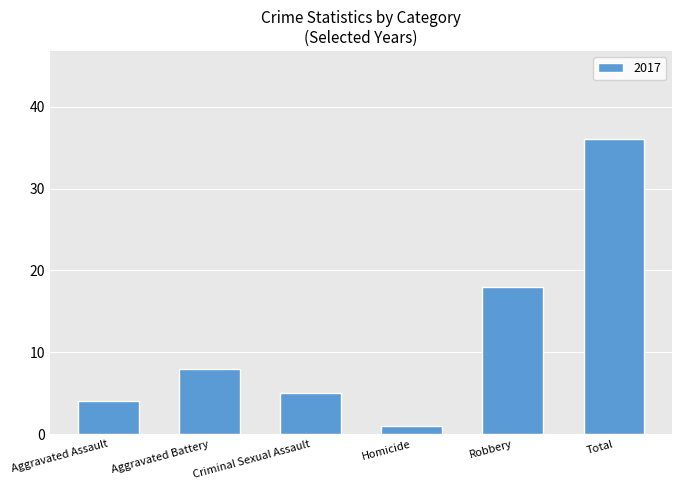

What is the label of the 2nd bar from the left?

Aggravated Battery